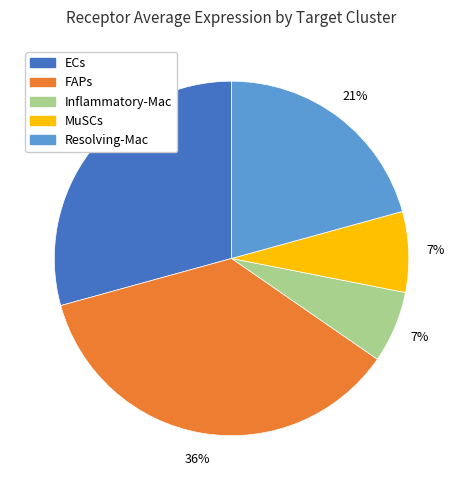

What percentage is the Resolving-Mac slice, to the nearest percent?

21%